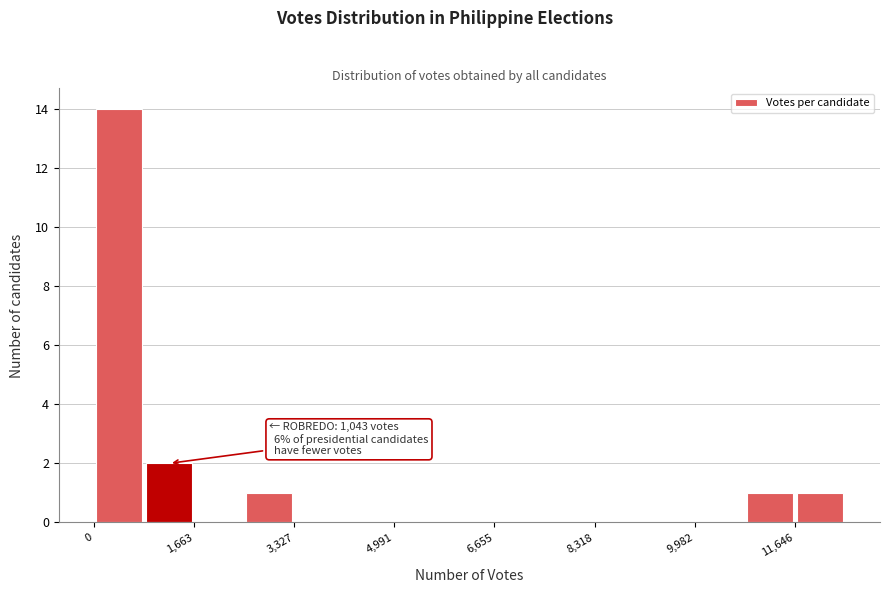

Over which range of the x-axis is the bar tallest?

0 to 800